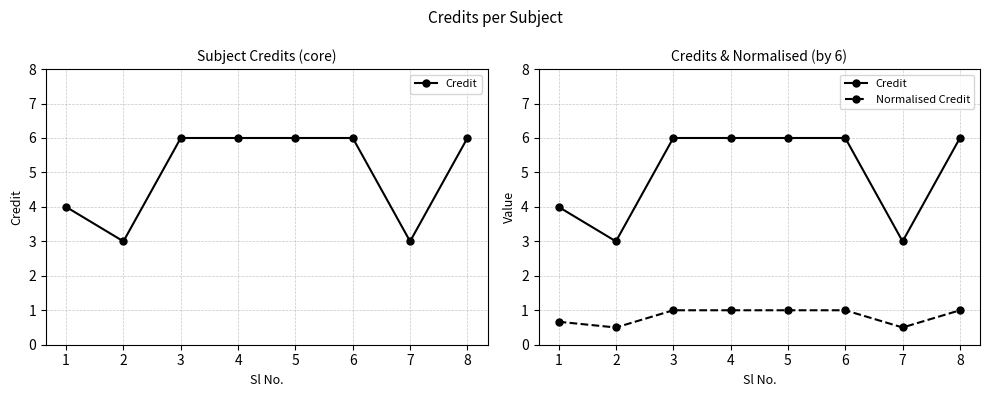

Is the value of Normalised Credit at 7 greater than the value of Credit at 3?

No